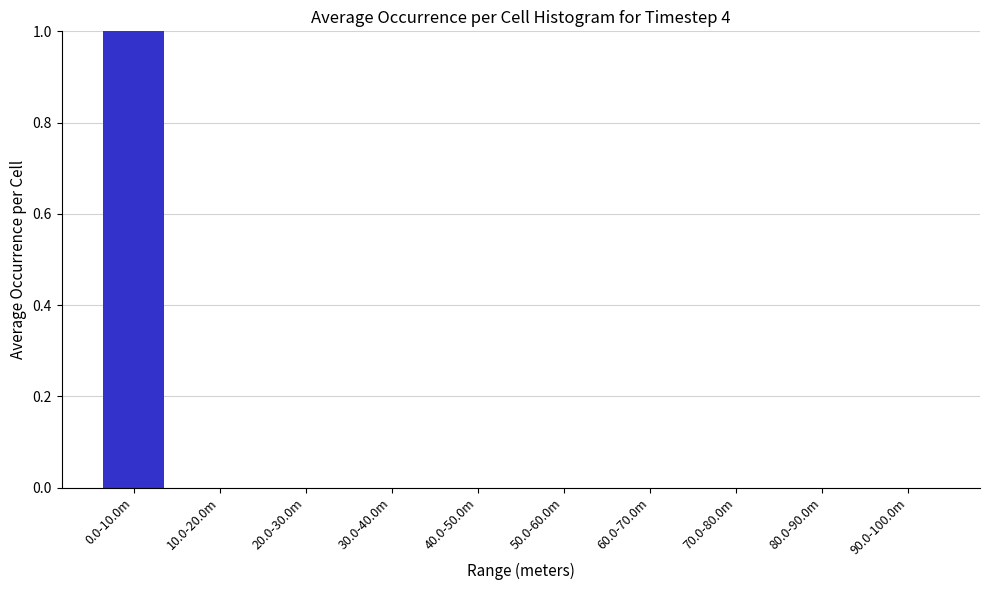

Reading left to right, what are all the values shown in this chart?

0.0-10.0m=1	10.0-20.0m=0	20.0-30.0m=0	30.0-40.0m=0	40.0-50.0m=0	50.0-60.0m=0	60.0-70.0m=0	70.0-80.0m=0	80.0-90.0m=0	90.0-100.0m=0